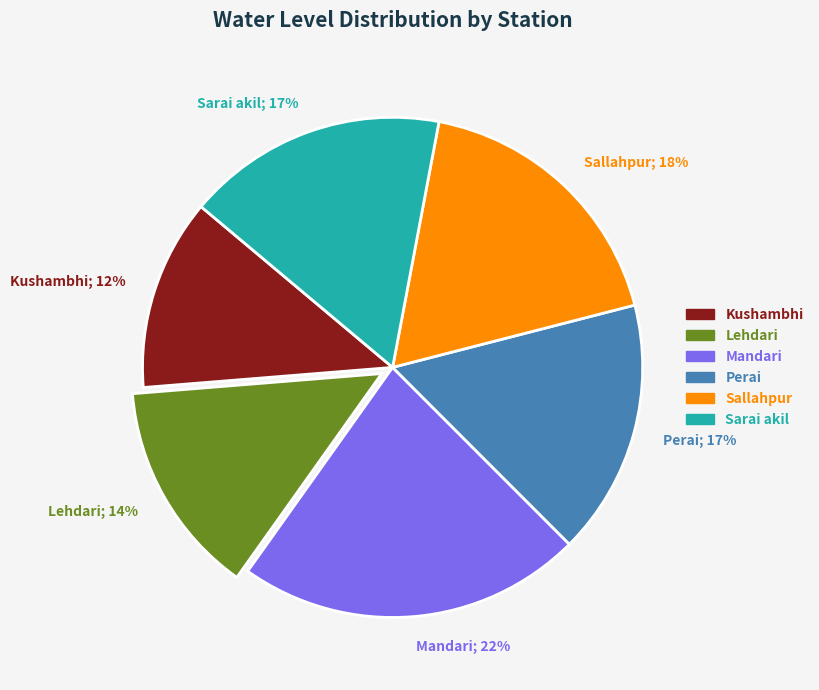

Combined, do Mandari; 22% and Sarai akil; 17% account for over 50%?

No